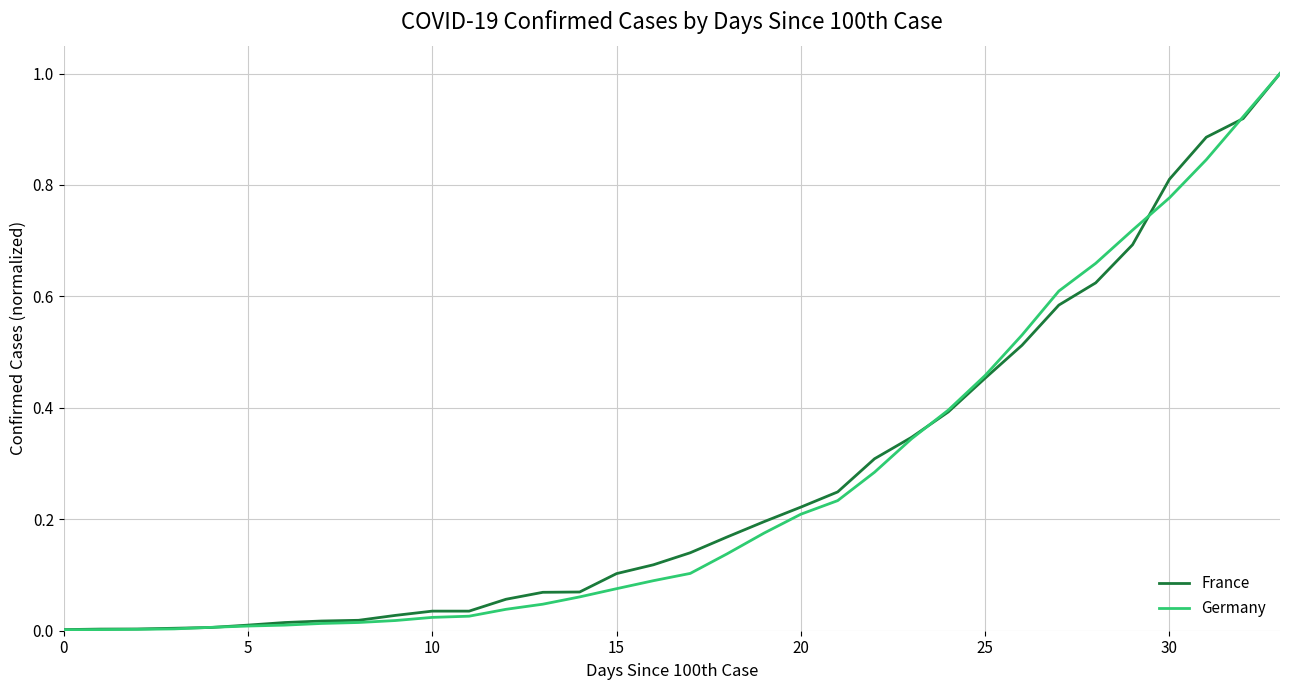

What is the maximum value for Germany?

1.0